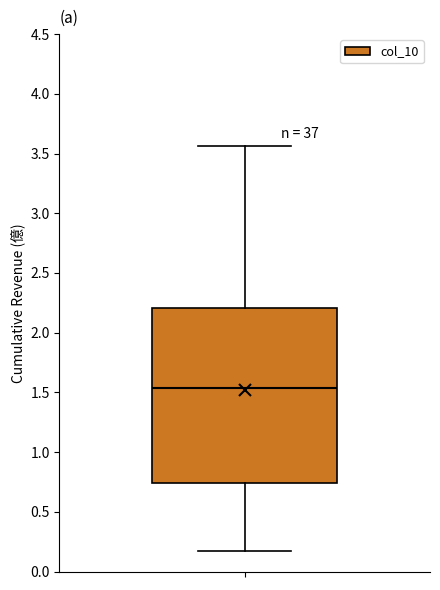

Read this box plot against the y-axis: the position of the median line, the range covered by the box, and the ends of both whiskers. The values are not printed on the chart, so give them approximately, as read against the axis.

median 1.55, box 0.75 to 2.20, whiskers 0.15 to 3.55